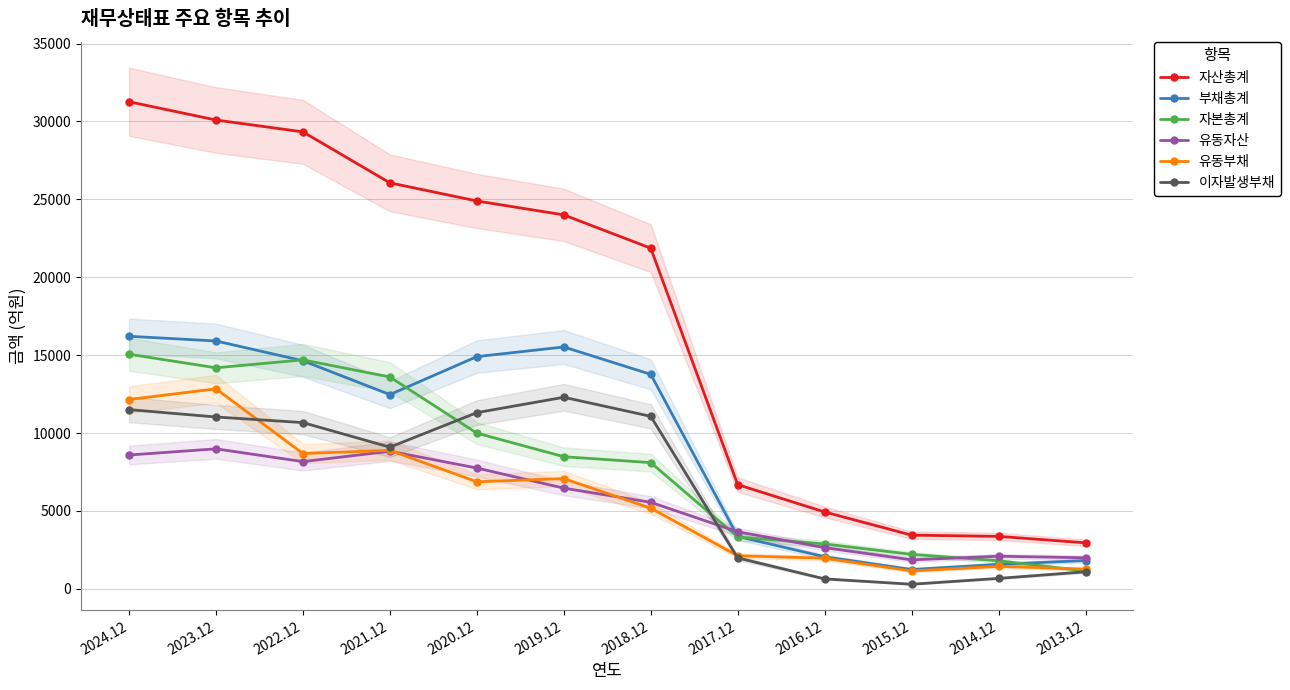

What is the difference between the 자본총계 values at 2022.12 and 2019.12?

6216